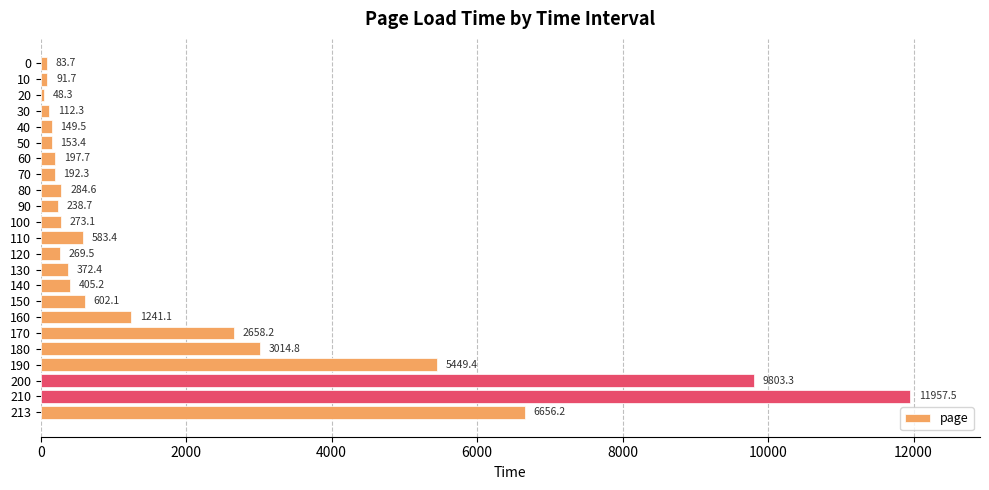

Which label corresponds to the smallest value in the chart?

20